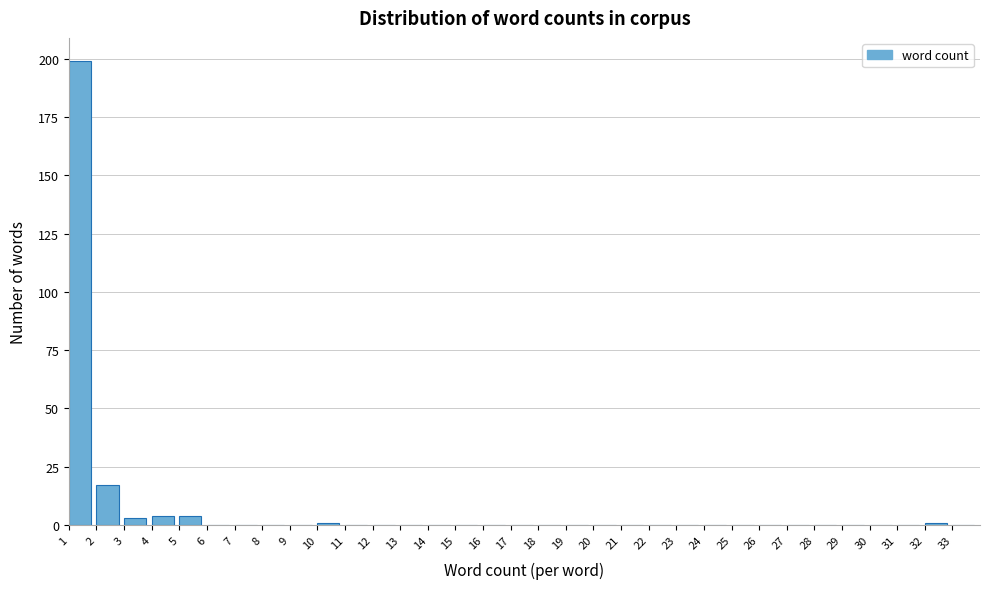

How tall is the bar that spans 1 to 2 on the x-axis? The values are not printed on the chart, so give them approximately, as read against the axis.

200